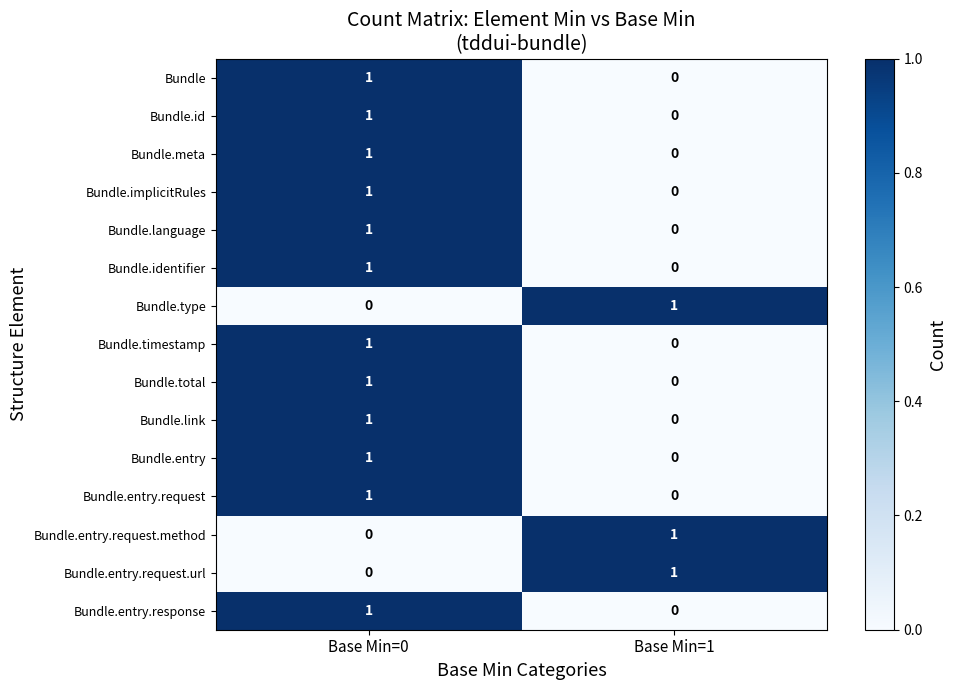

At which label is Bundle.implicitRules closest to 0?

Base Min=1